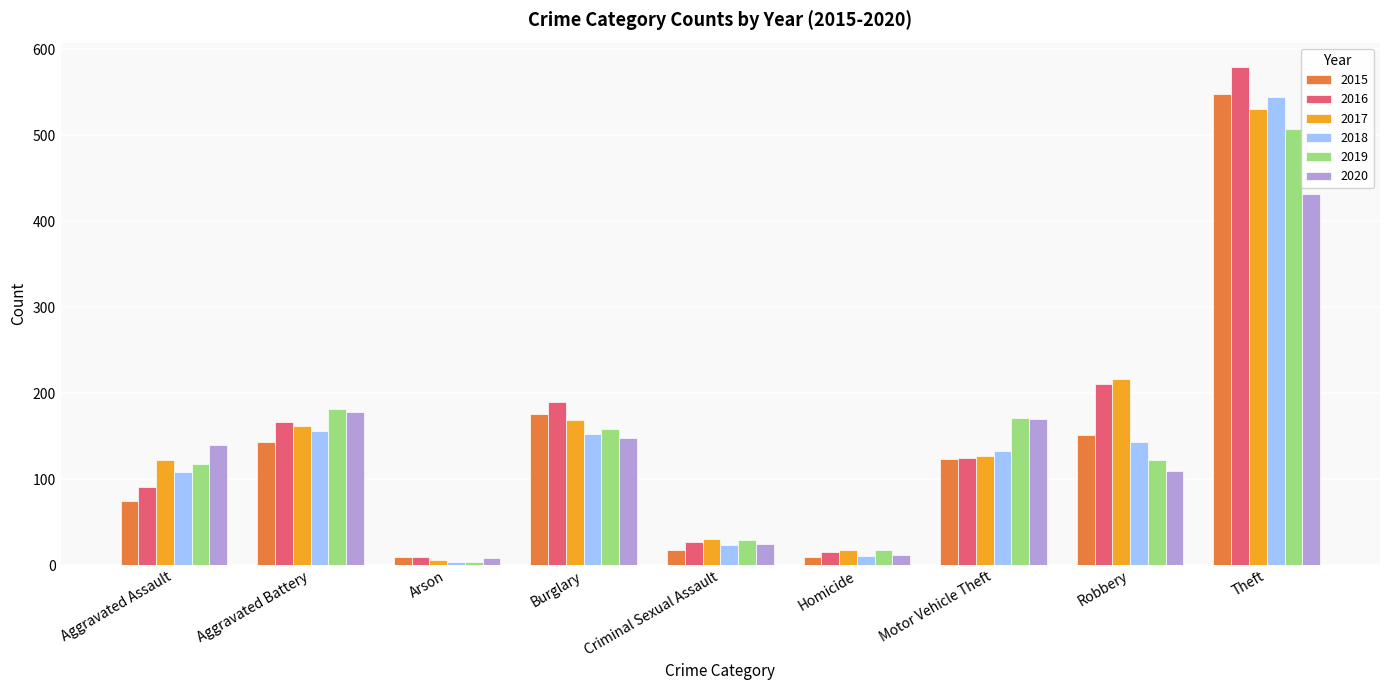

What is the difference between the 2015 values at Aggravated Battery and Criminal Sexual Assault?

125